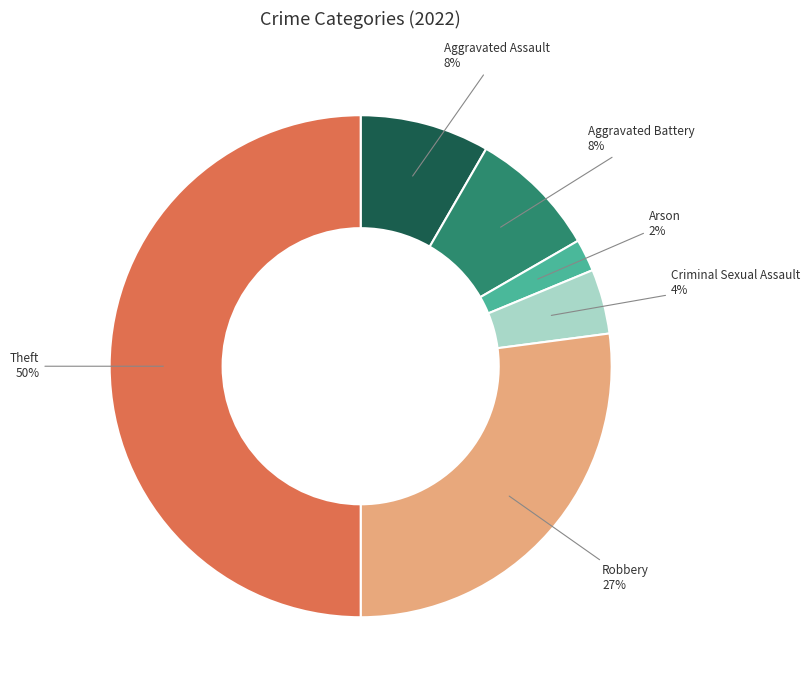

To the nearest percent, what is the difference between the largest and smallest slice percentages?

48%